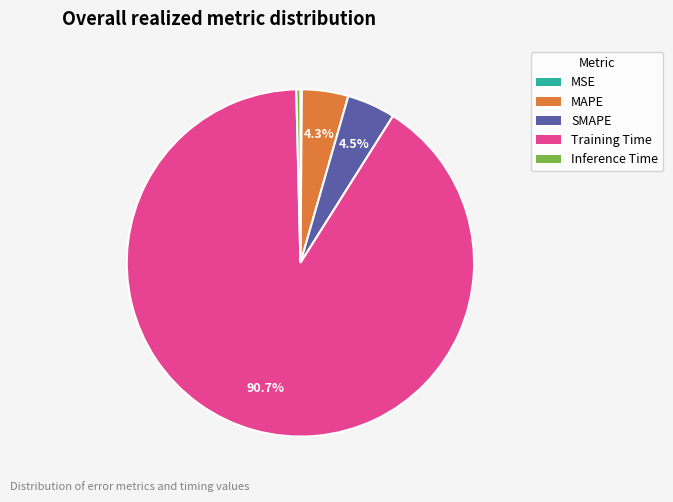

Combined, do Inference Time and Training Time account for over 50%?

Yes